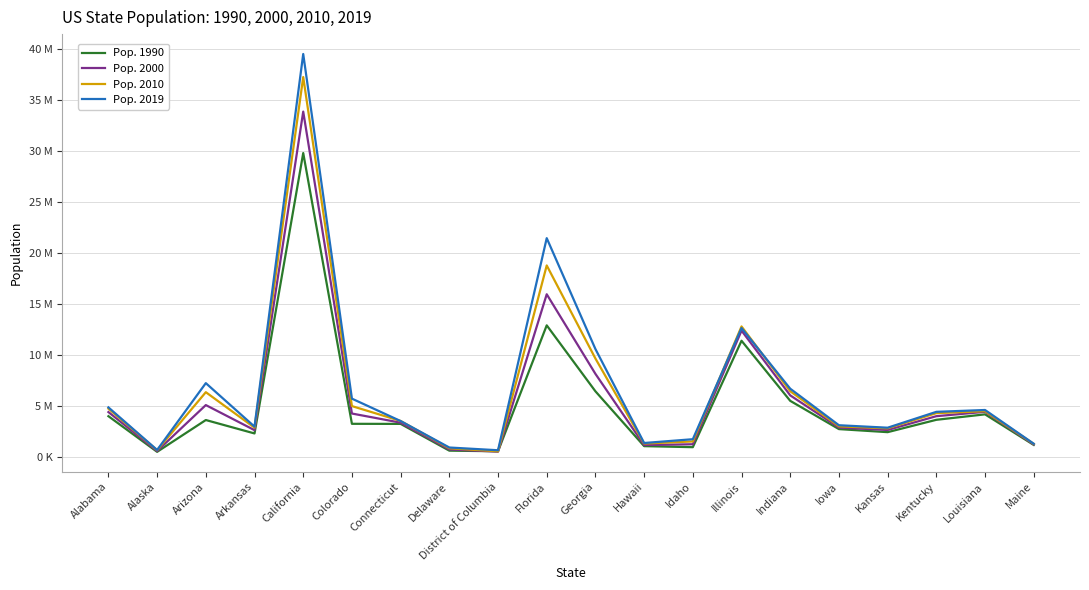

Rank the series by their maximum value, from highest to lowest.

Pop. 2019, Pop. 2010, Pop. 2000, Pop. 1990